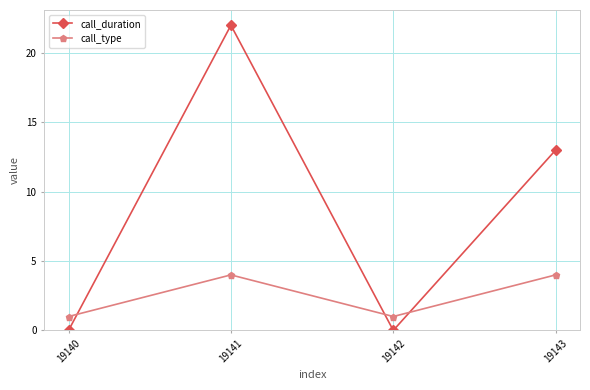

What is the total value across all series at 19141?

26